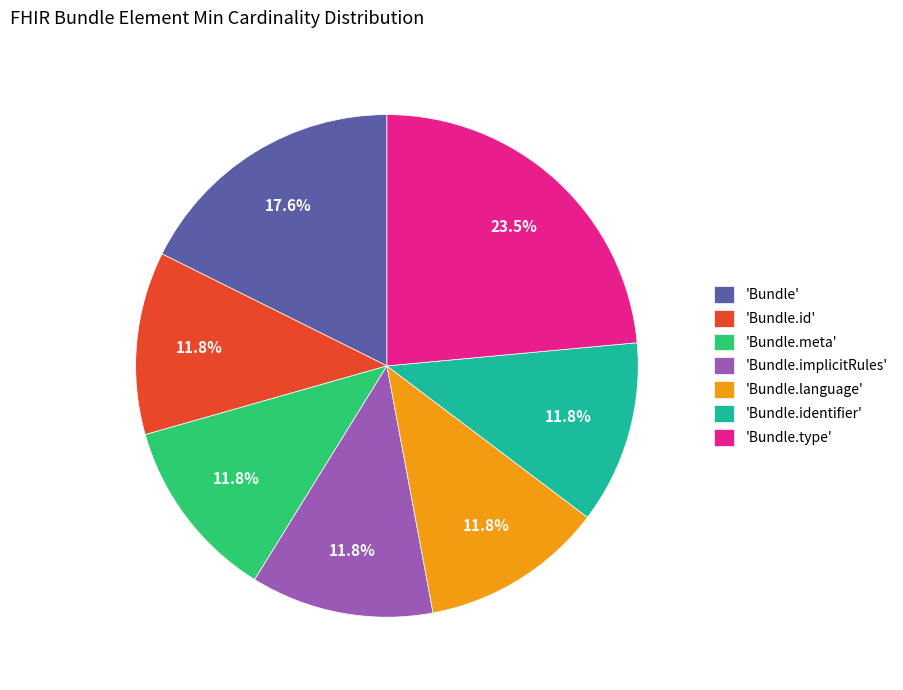

Does any single category account for the majority?

No